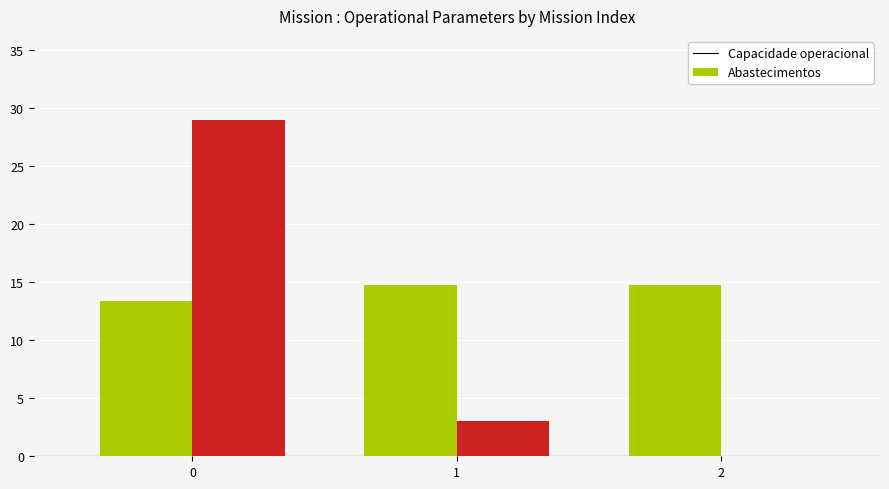

What is the total value across all series at 2?

14.8